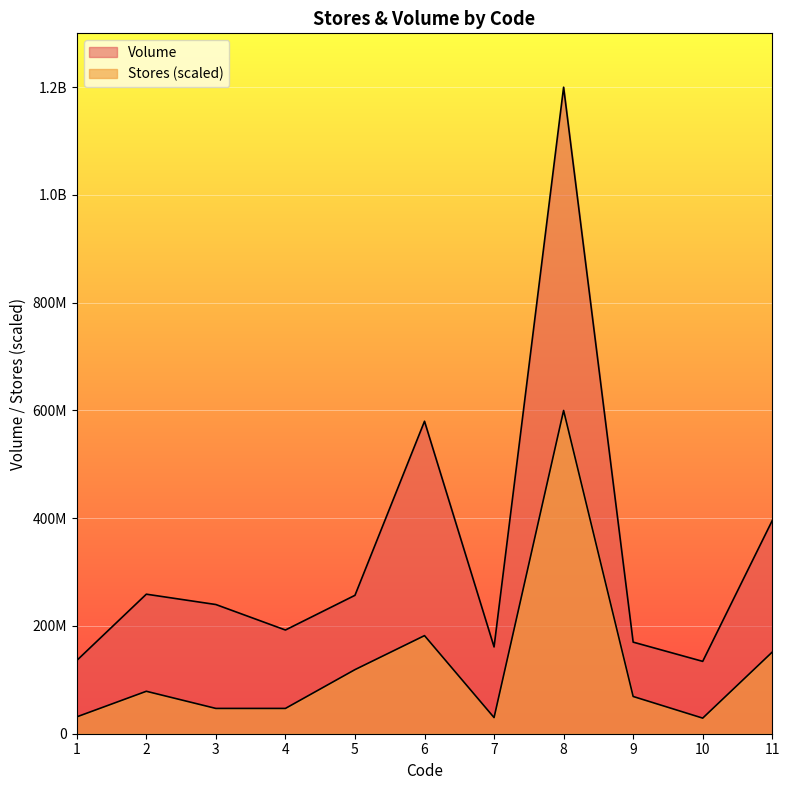

Which has a higher value, 8 or 1?

8